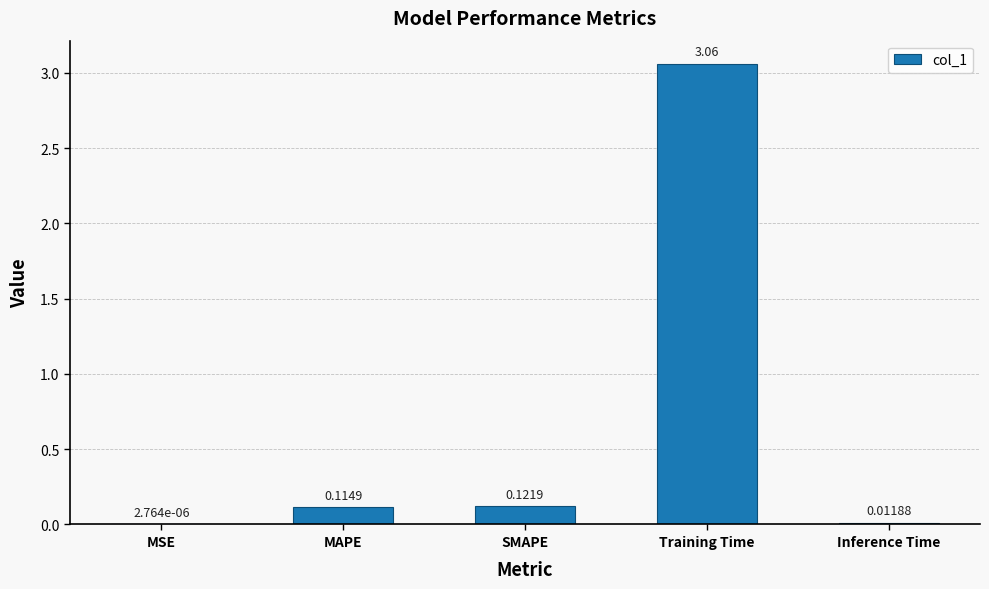

Between Training Time and MAPE, which is larger?

Training Time